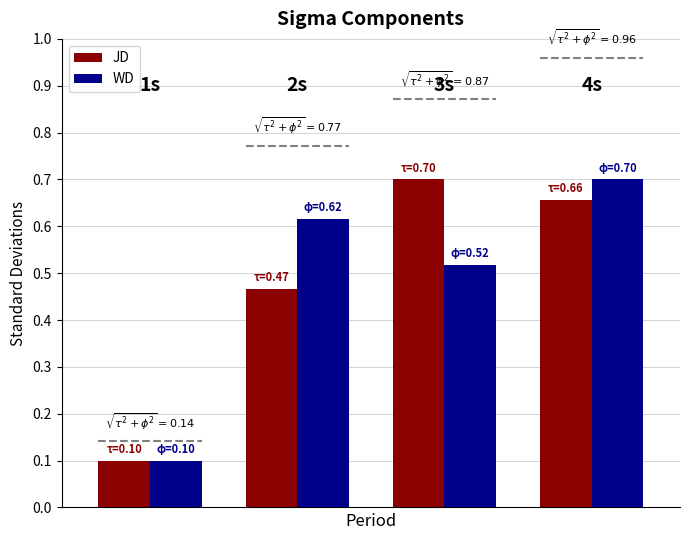

What is the sum of all JD values?

1.9